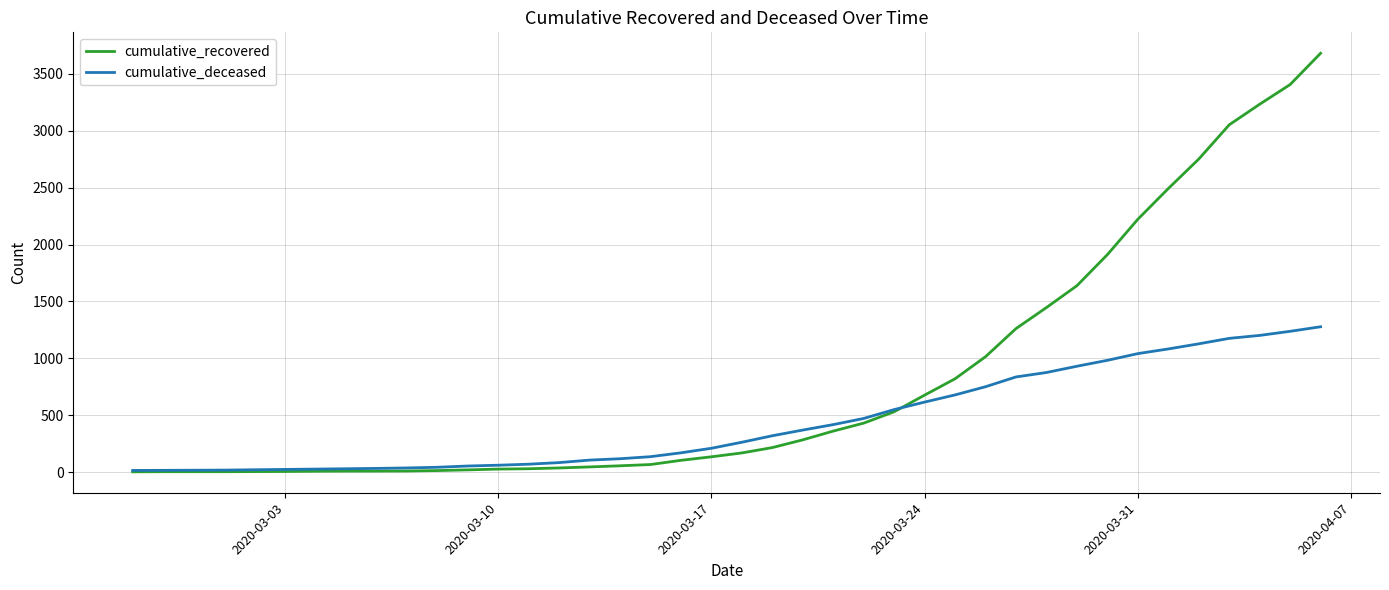

What is the greatest value displayed?

3681